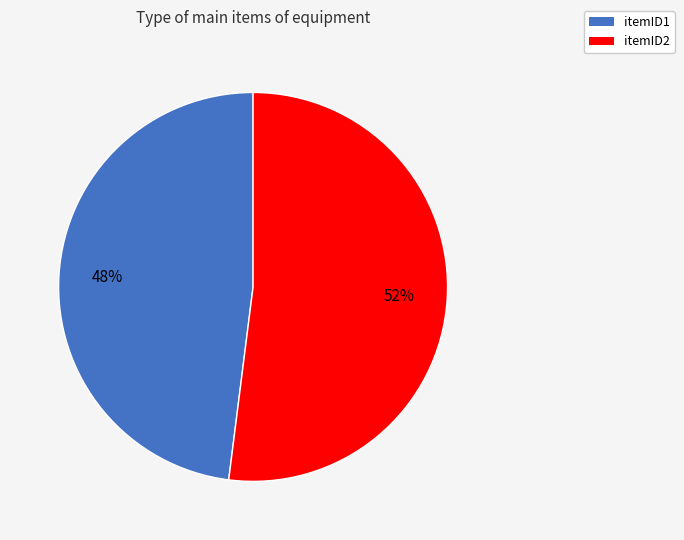

To the nearest percent, what is the difference between the itemID1 and itemID2 slice percentages?

4%